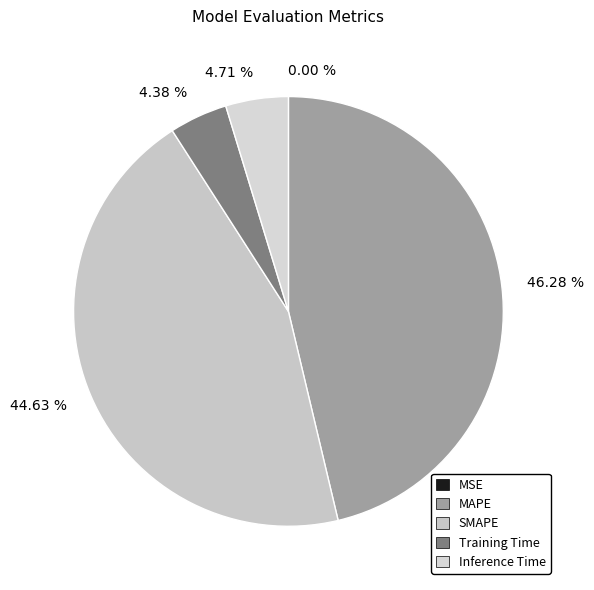

How many segments does this pie chart have?

5